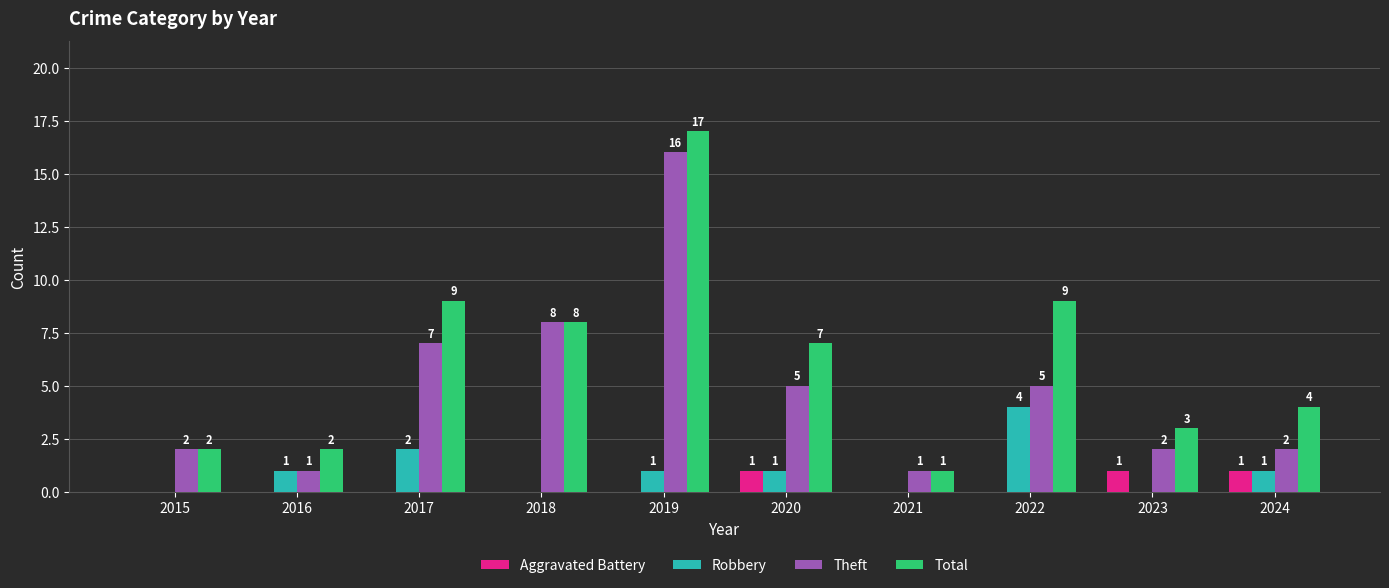

What is the total value across all series at 2019?

34